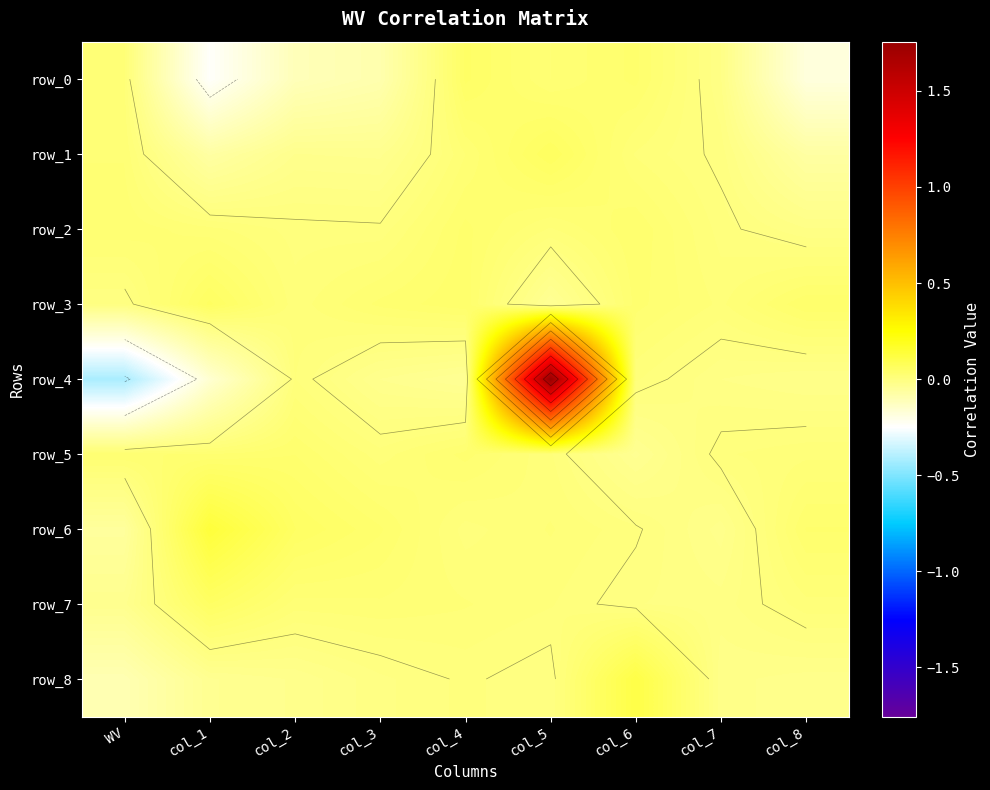

What is the lowest value of the row_8 series?

-0.1